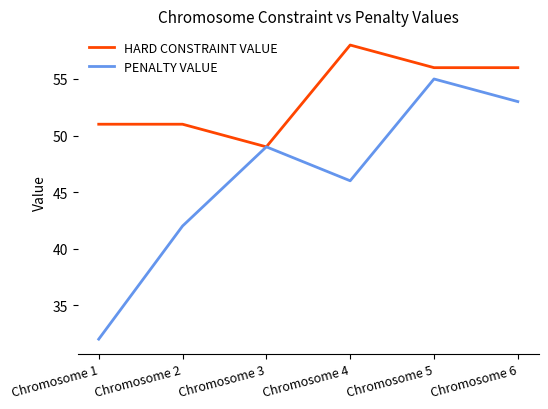

What are all the series names shown in the legend?

HARD CONSTRAINT VALUE, PENALTY VALUE